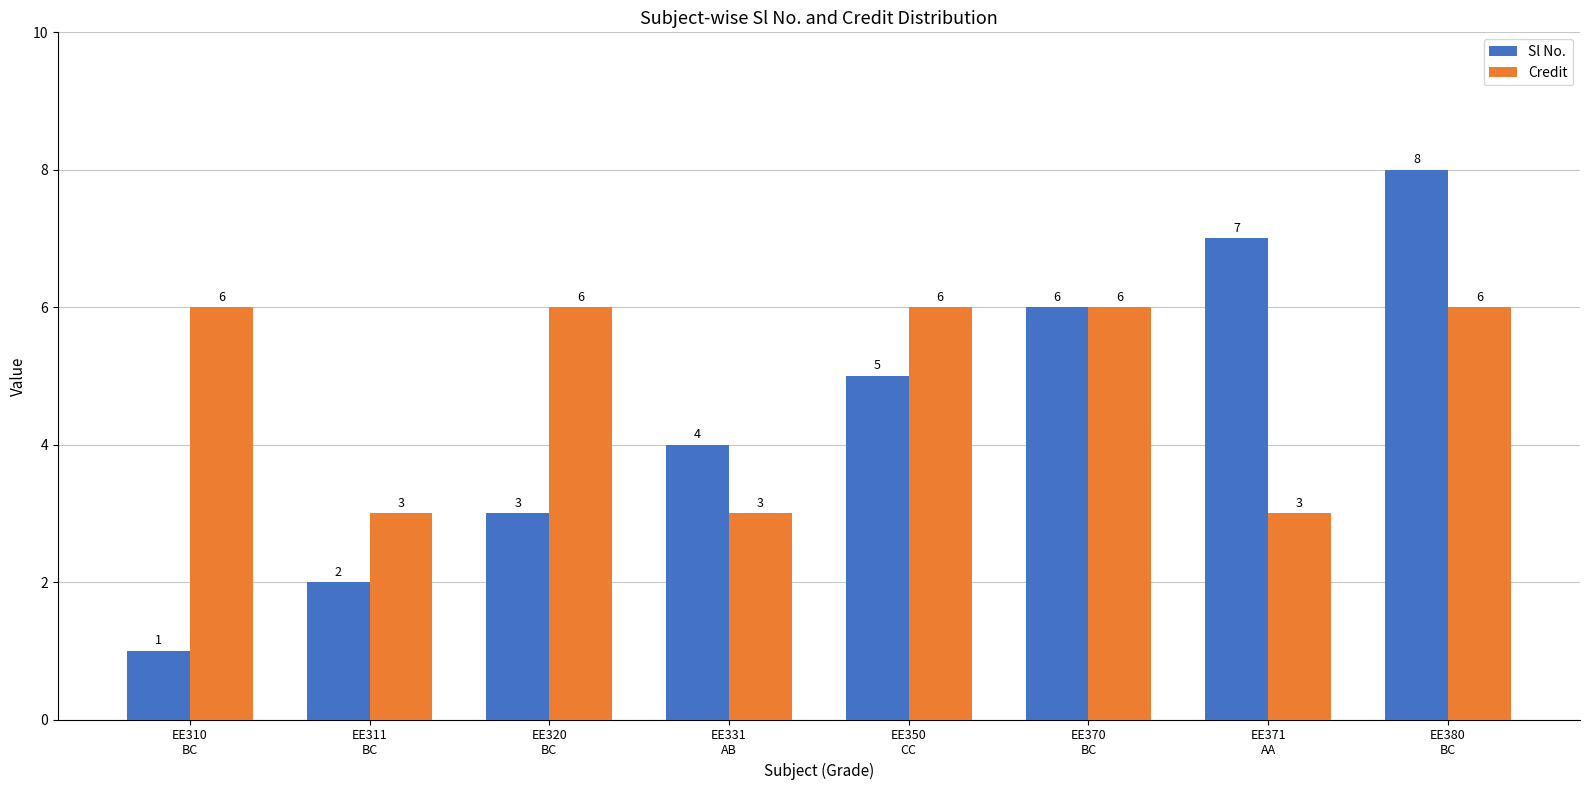

What position from the left is EE371
AA?

7